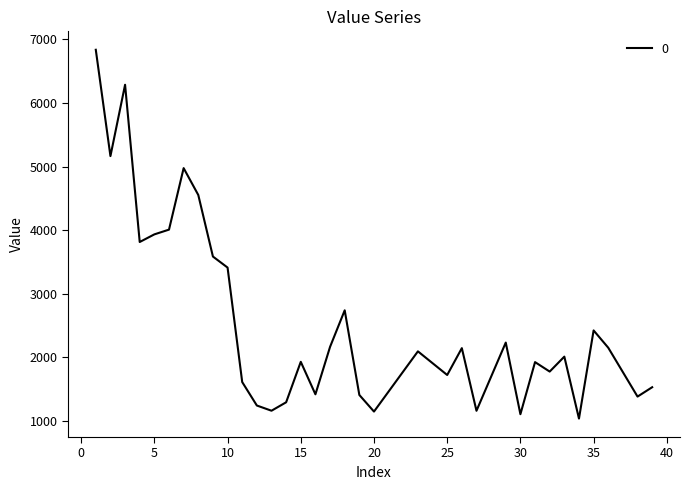

What is the difference between the maximum and minimum values?

5799.1